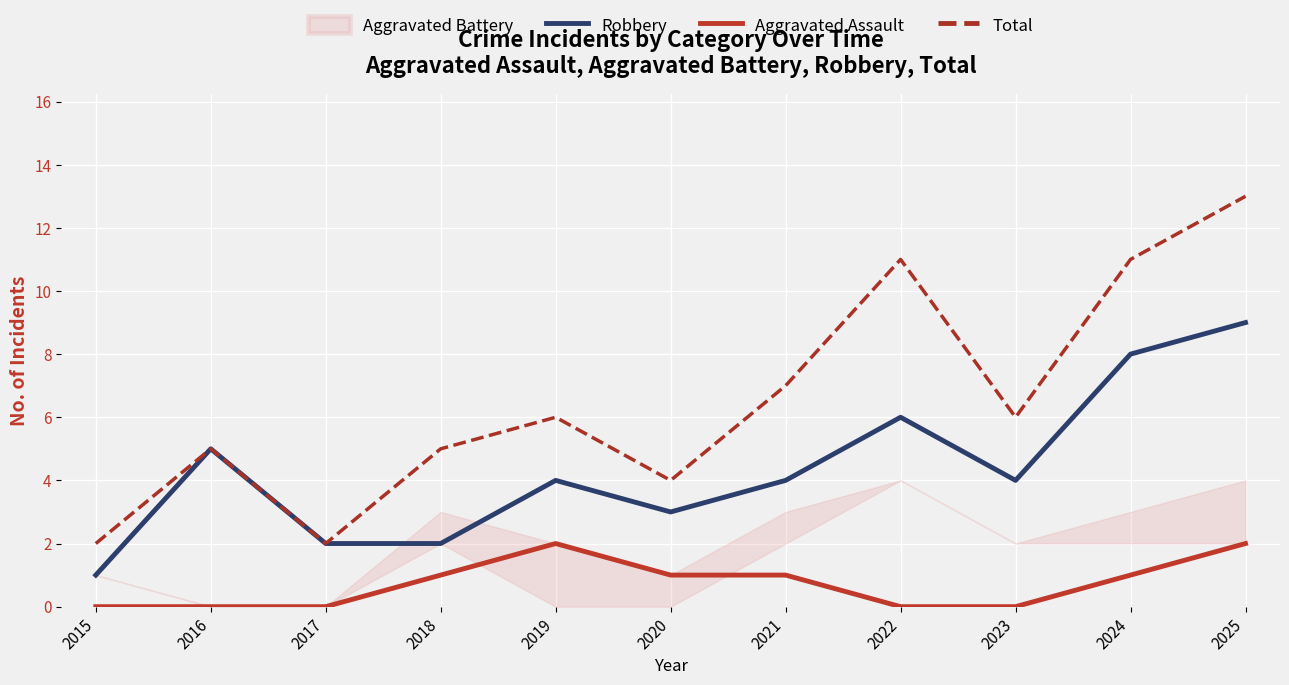

True or false: Robbery and Aggravated Assault intersect in this chart.

False